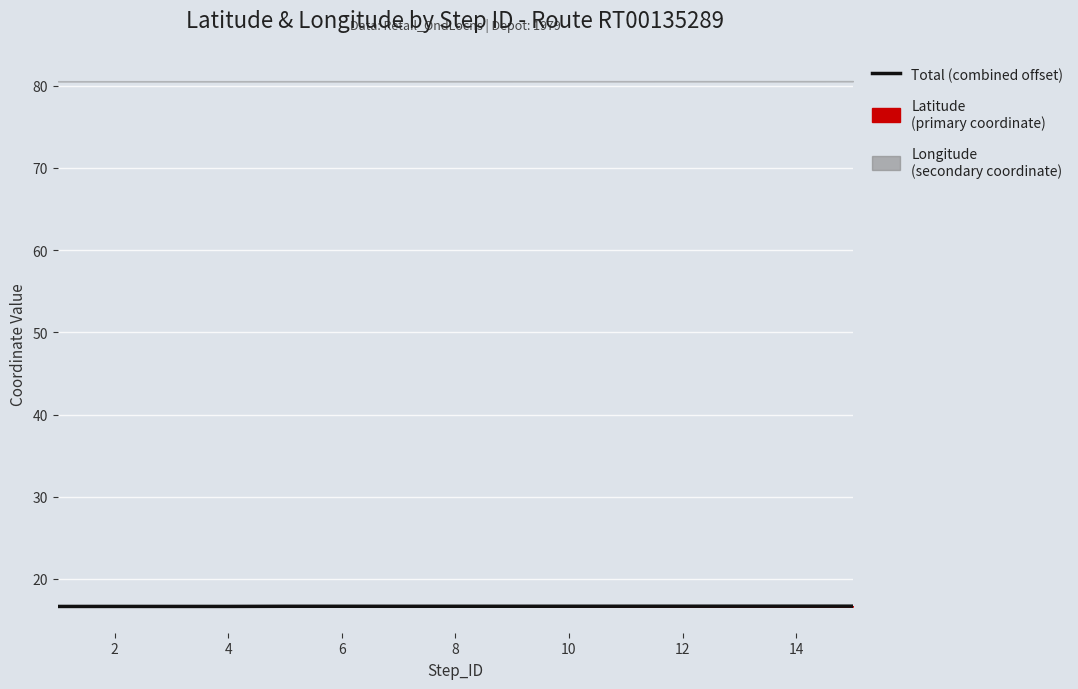

Approximately how many times larger is the value at 12 compared to 11?

1.0